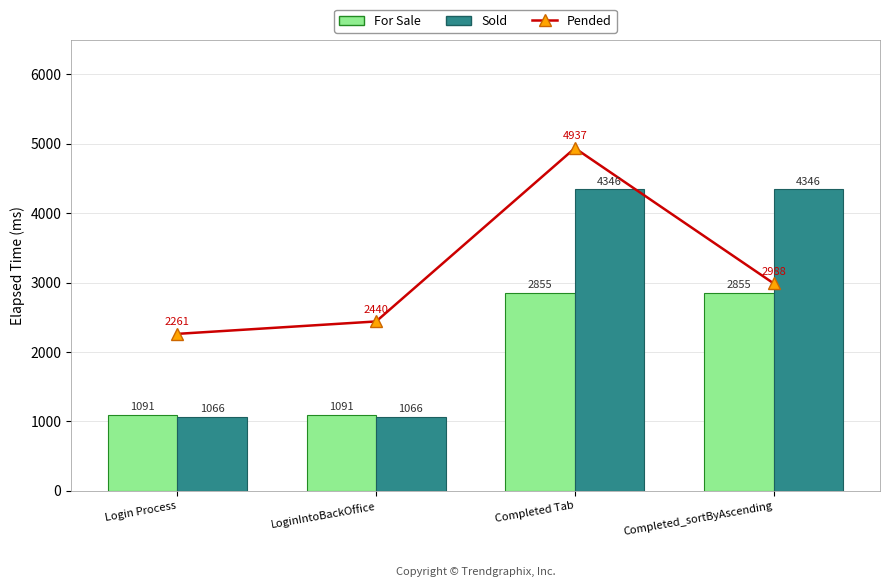

List the labels in order of For Sale value, largest first.

Completed Tab, Completed_sortByAscending, Login Process, LoginIntoBackOffice